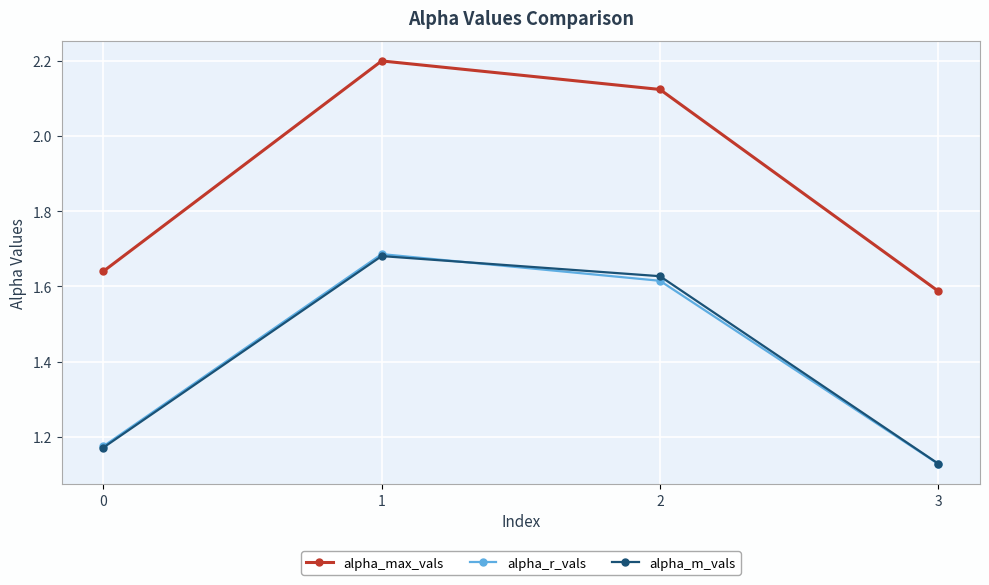

Is it true that alpha_max_vals equals 0.5 at 3?

False